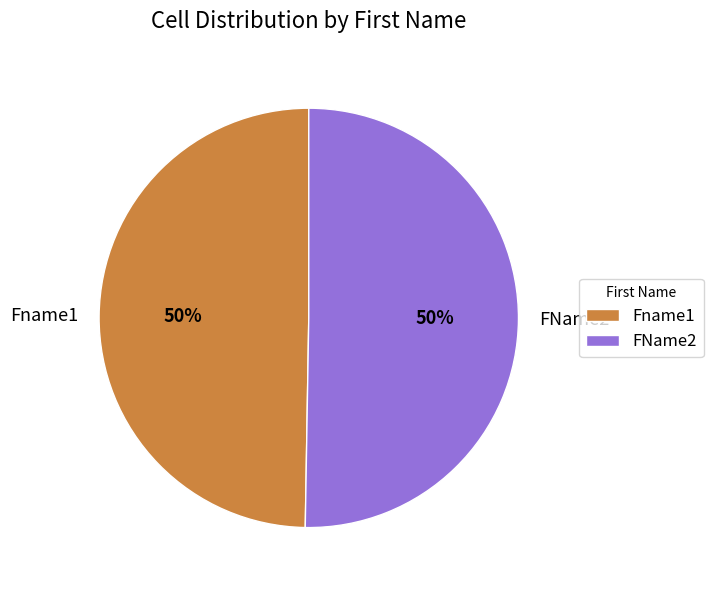

To the nearest percent, what portion does FName2 represent?

50%